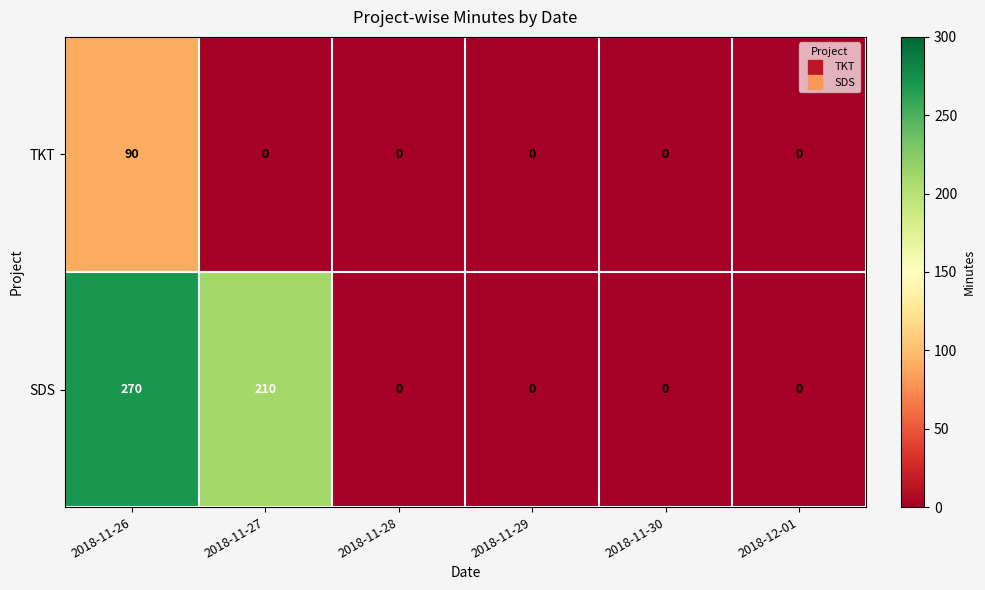

Which category has the highest value in the SDS series?

2018-11-26